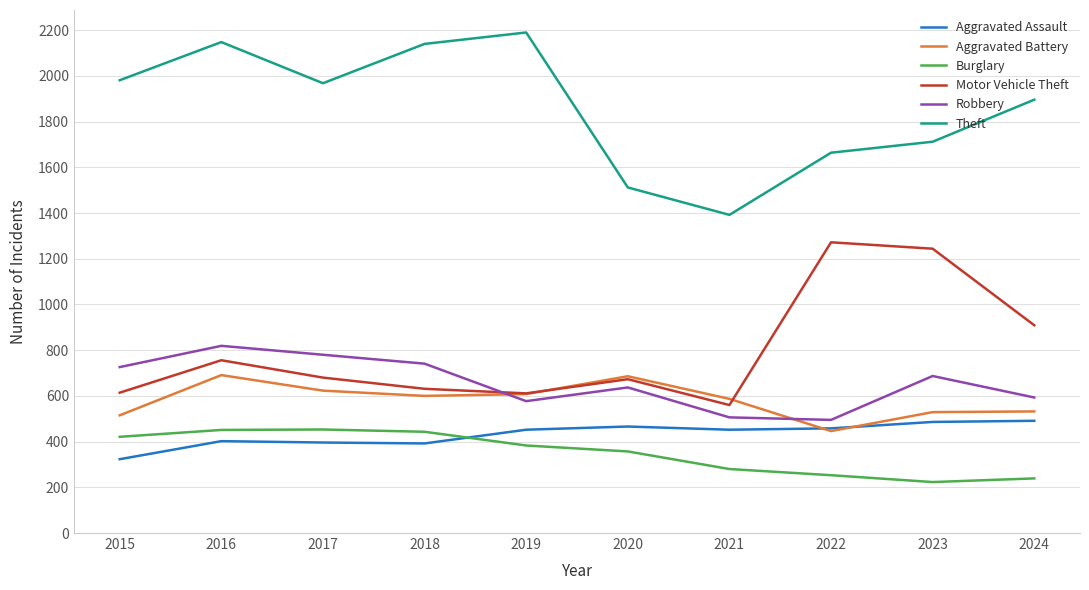

Which series has the largest total across all categories?

Theft